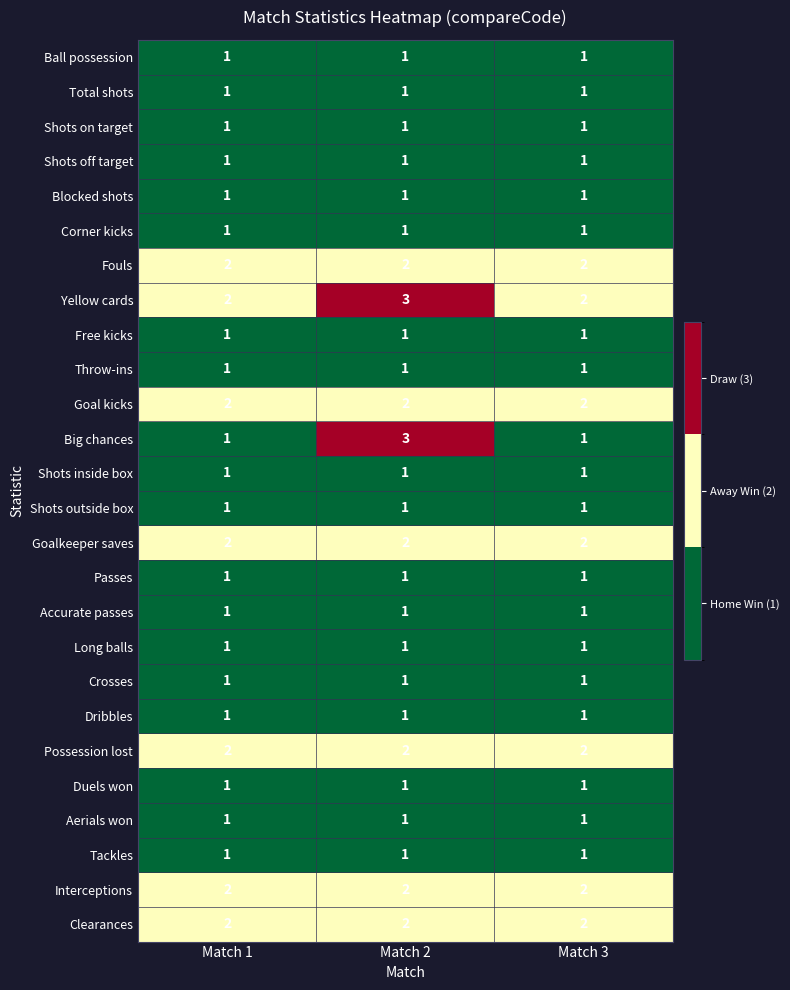

What is the greatest value displayed?

3